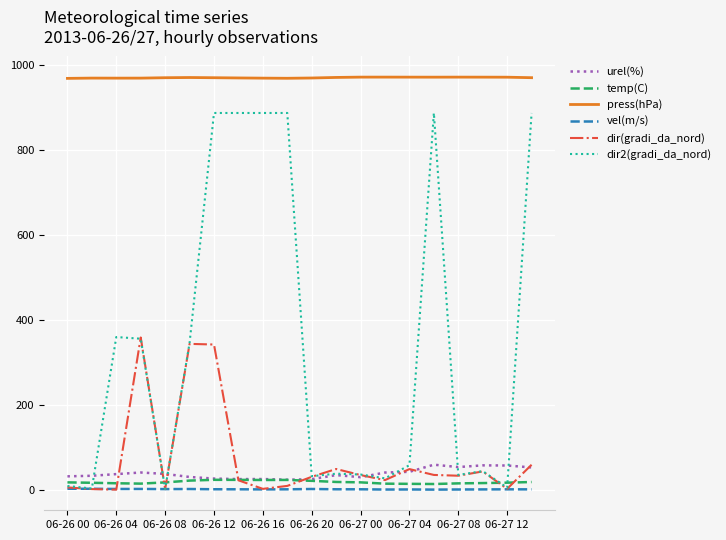

At how many categories does at least one series exceed 834?

20